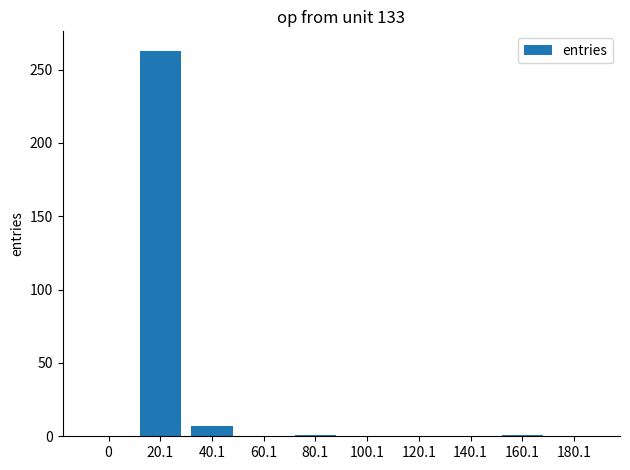

Is it true that the value at 180.1 is -128?

False